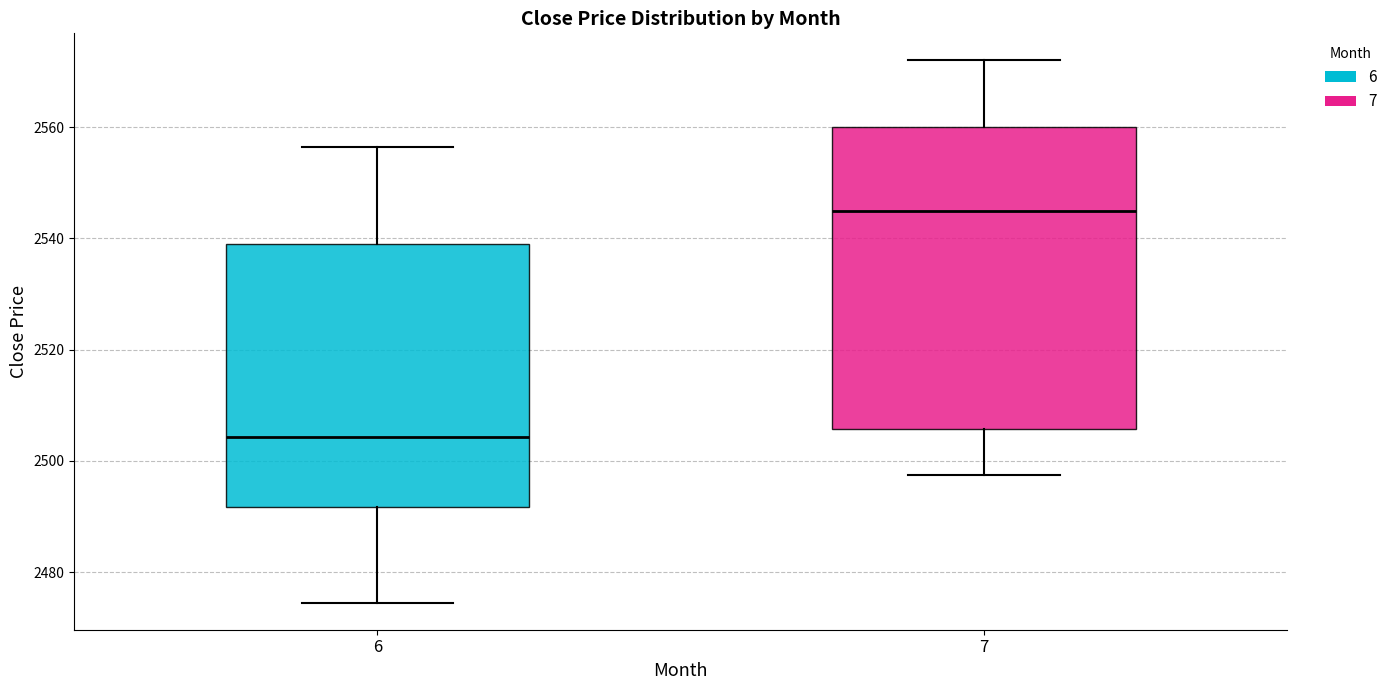

Reading left to right, transcribe this box plot: for each box, give where its median line is, the range the box spans, and where its two whiskers end, as read against the y-axis. The values are not printed on the chart, so give them approximately, as read against the axis.

6: median 2504, box 2492 to 2540, whiskers 2474 to 2556
7: median 2546, box 2506 to 2560, whiskers 2498 to 2572